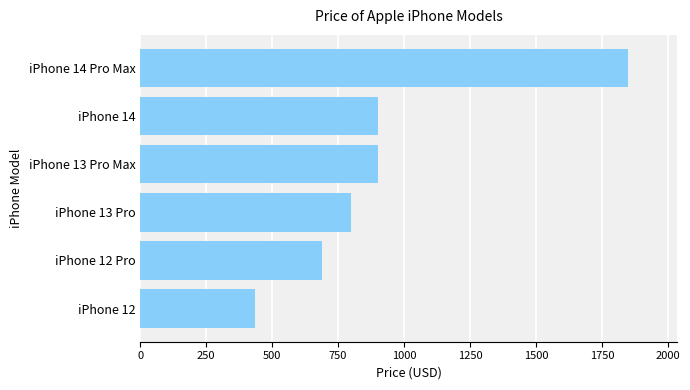

Between iPhone 12 Pro and iPhone 14, which is larger?

iPhone 14